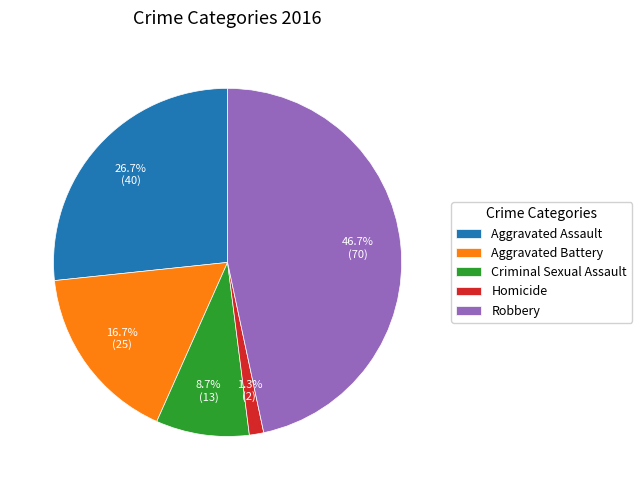

Count the number of slices in the pie.

5